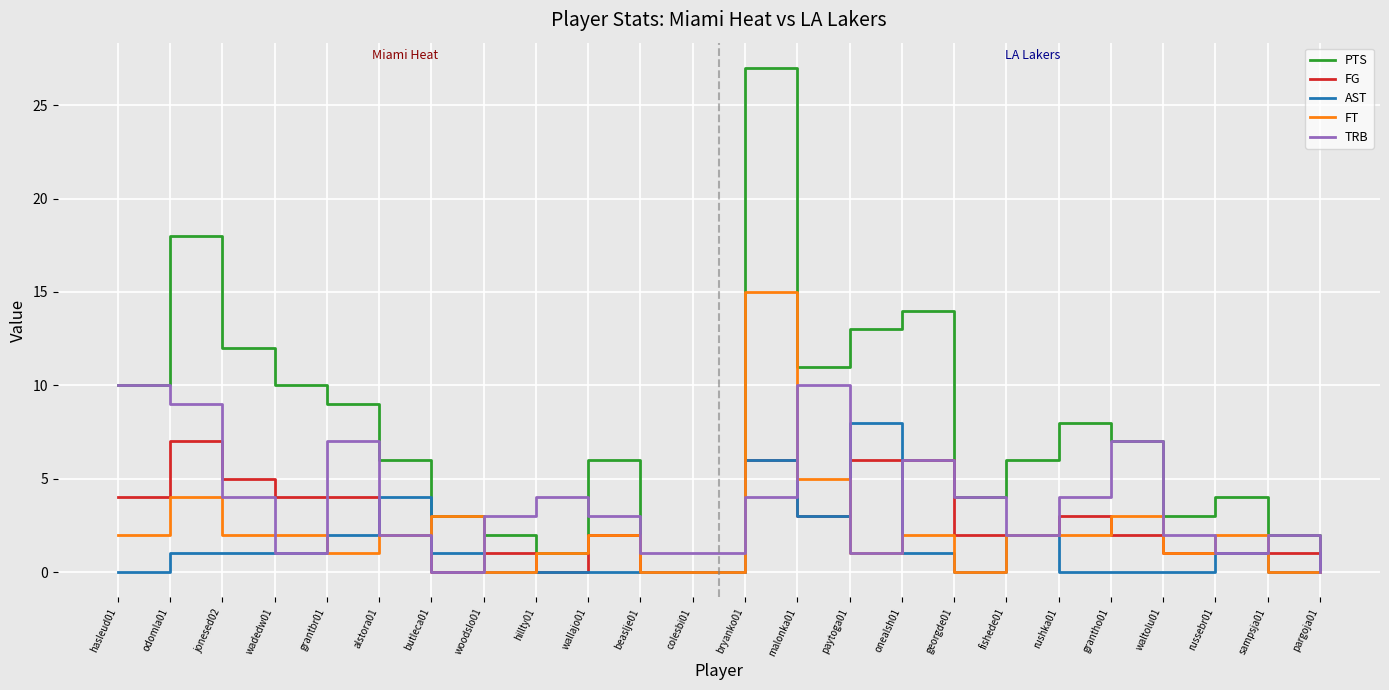

The AST series shows 0 at hasleud01. True or false?

True